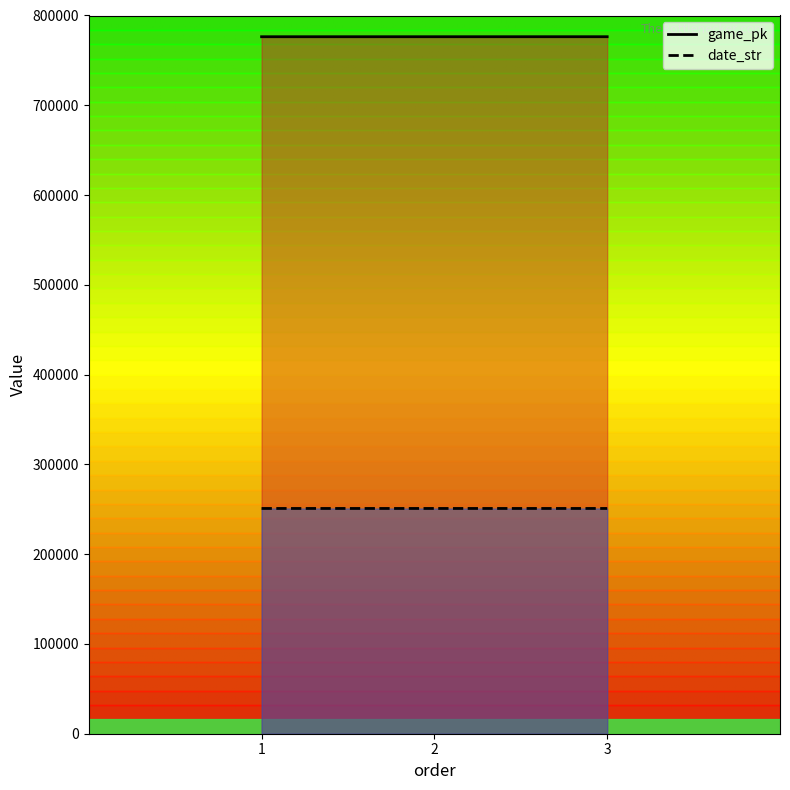

What is the value of the date_str point at the 1st from the left?

250913